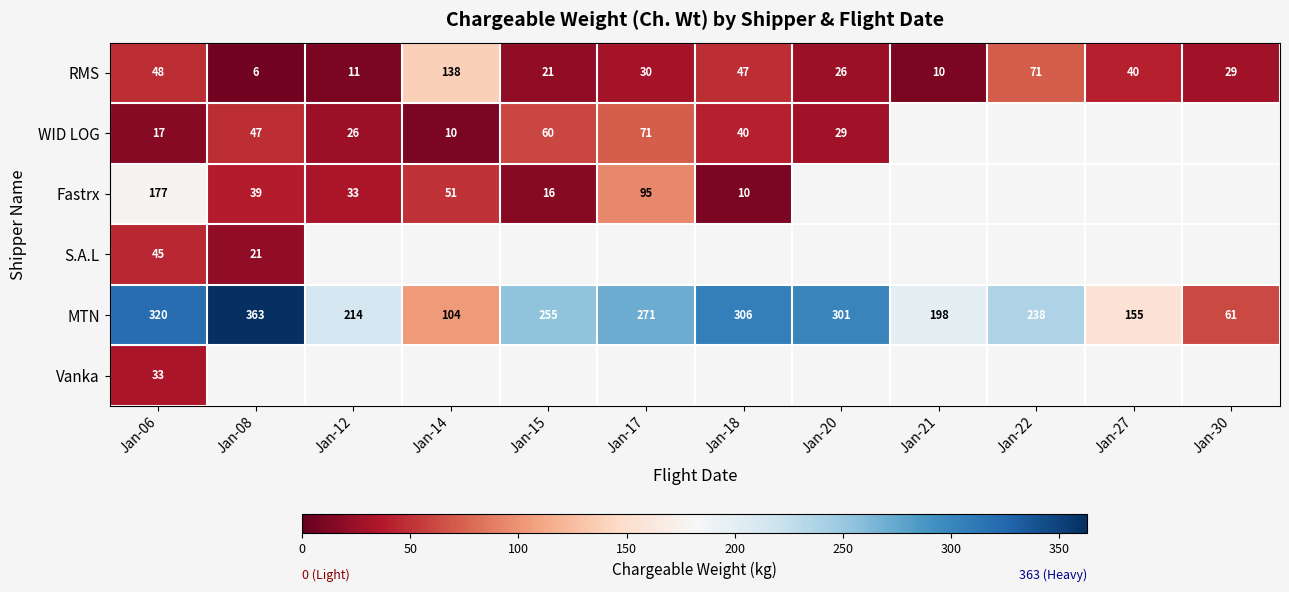

True or false: Fastrx has a value of 21.5 at Jan-15.

False